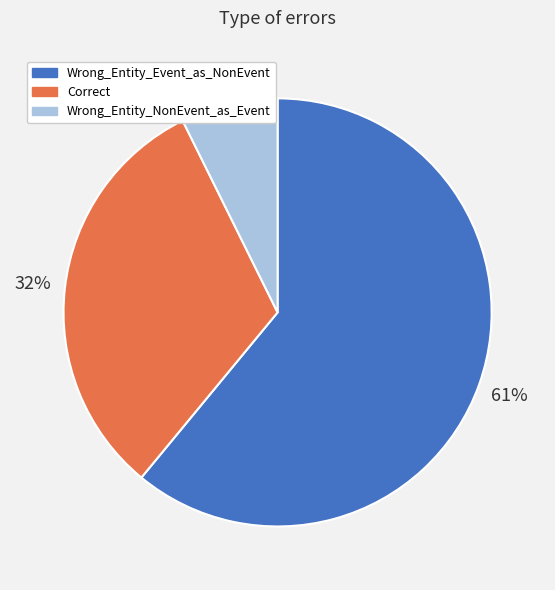

Do Wrong_Entity_NonEvent_as_Event and Wrong_Entity_Event_as_NonEvent together represent more than half of the pie?

Yes